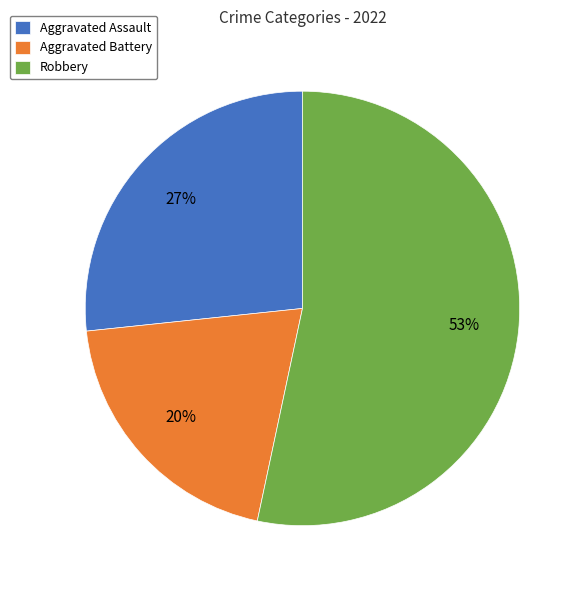

Is it true that Aggravated Battery is 30% of the pie?

False